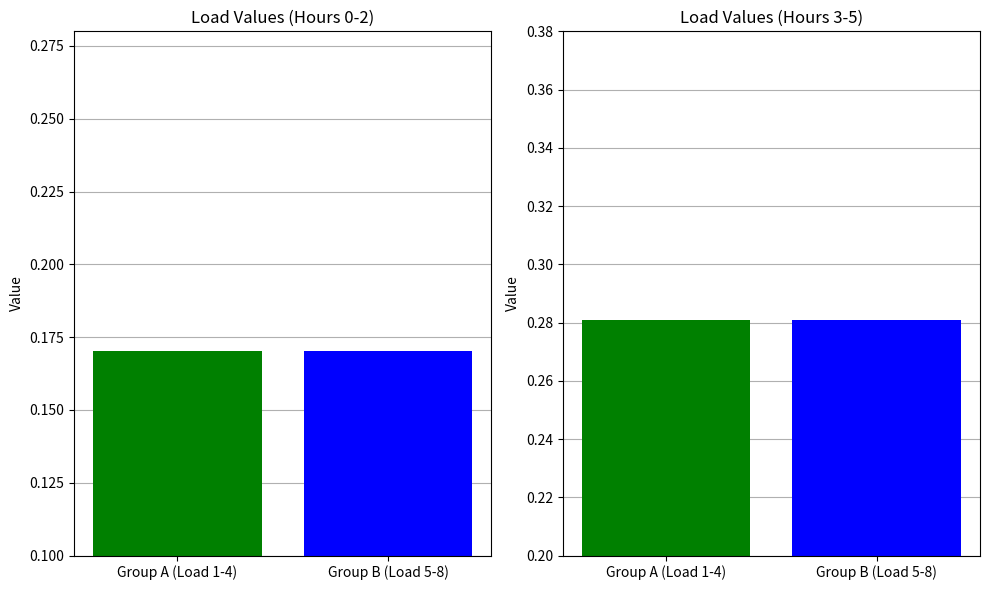

What is the maximum value for Hour 2?

0.2